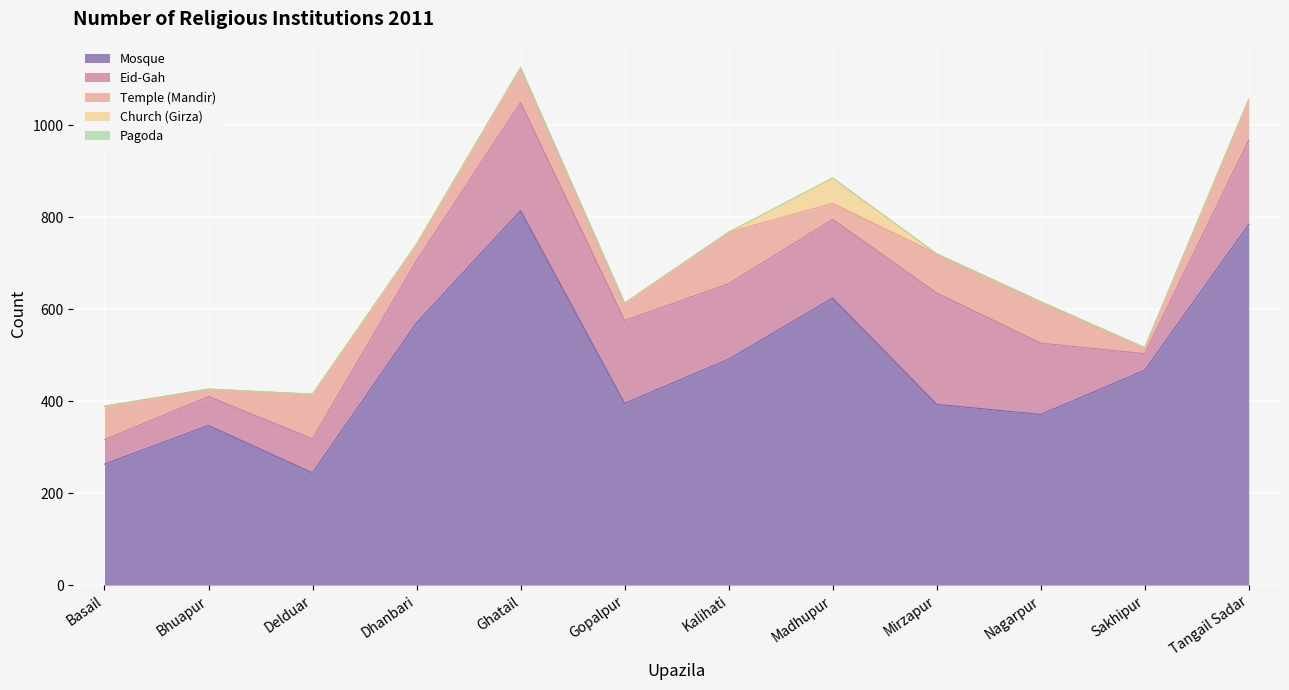

How many data points in Mosque are above 467?

5